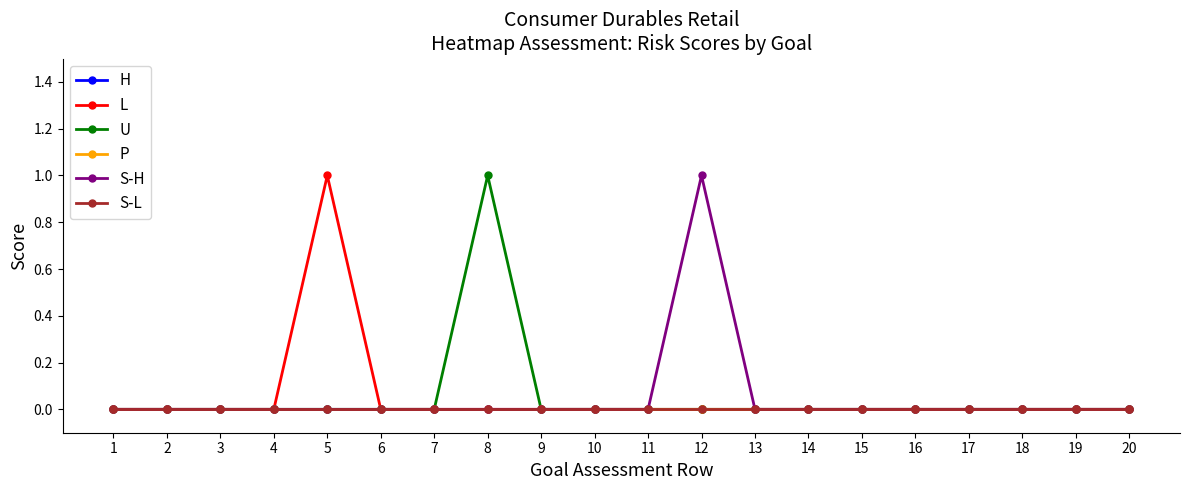

How many L values are between 0 and 1?

20